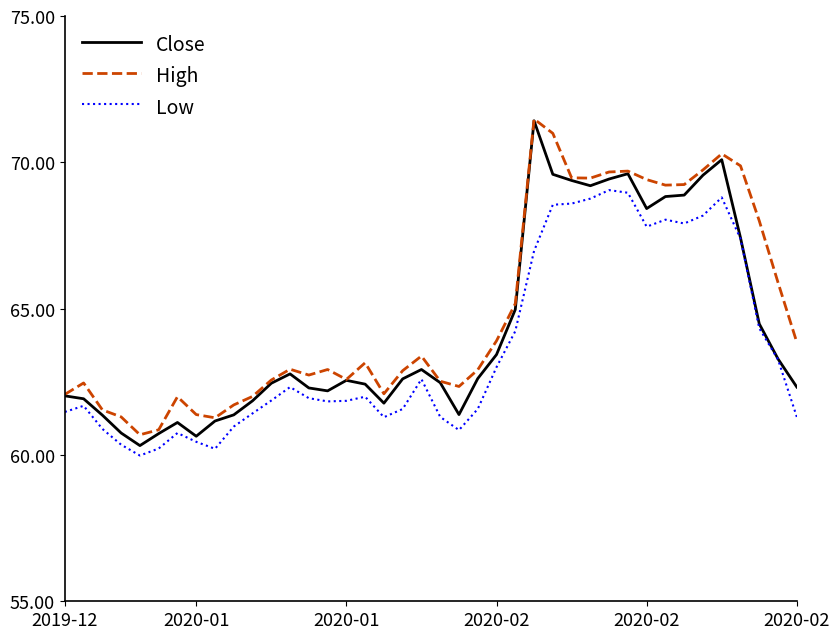

True or false: Low and High cross at least once.

False